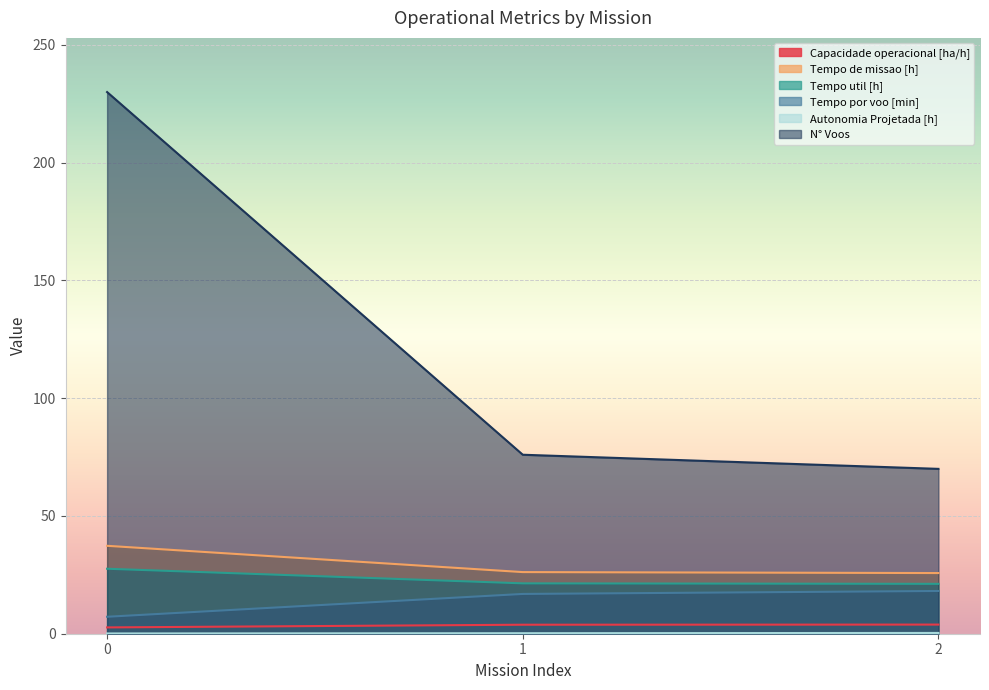

What is the spread (max minus min) of values at 0?

229.9